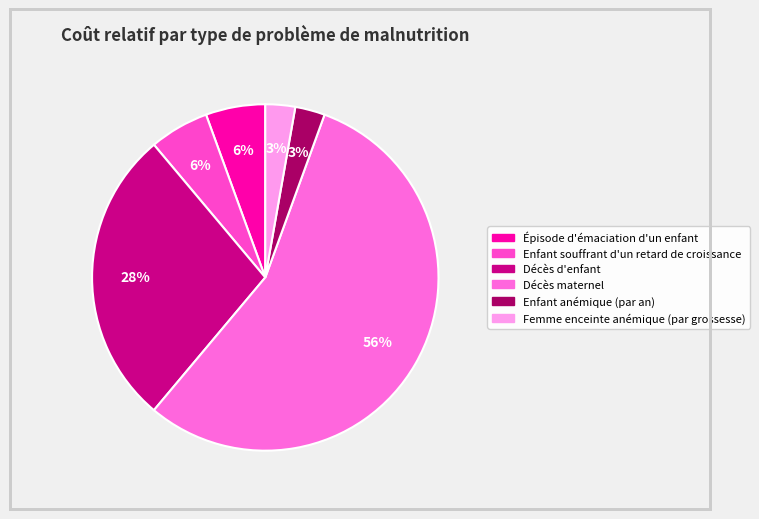

To the nearest percent, what is the difference between the Décès maternel and Femme enceinte anémique (par grossesse) slice percentages?

53%